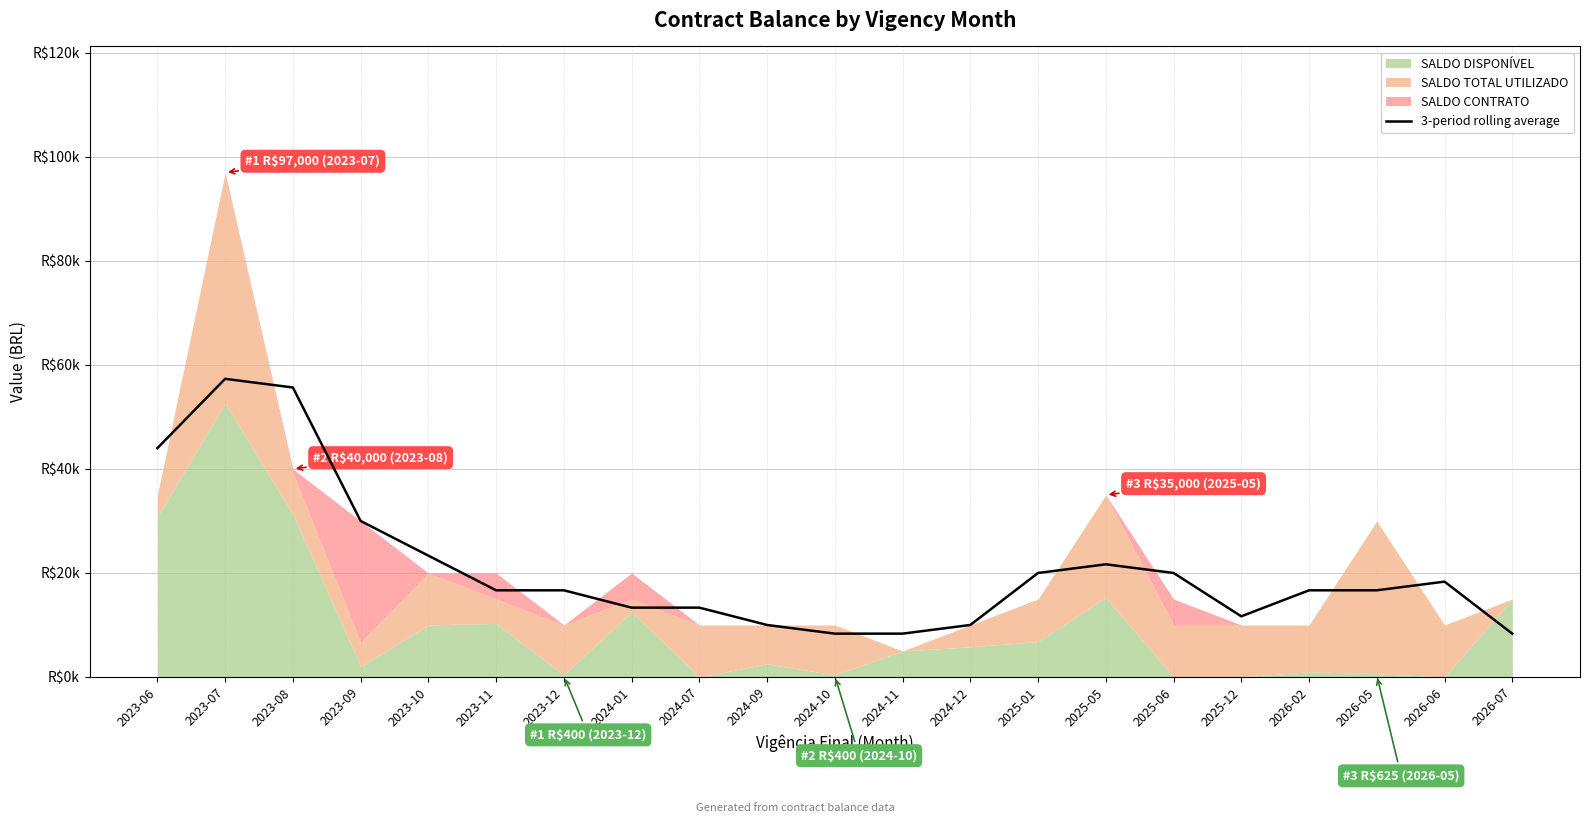

The chart shows a value of 4645.9 at 2024-09. True or false?

False